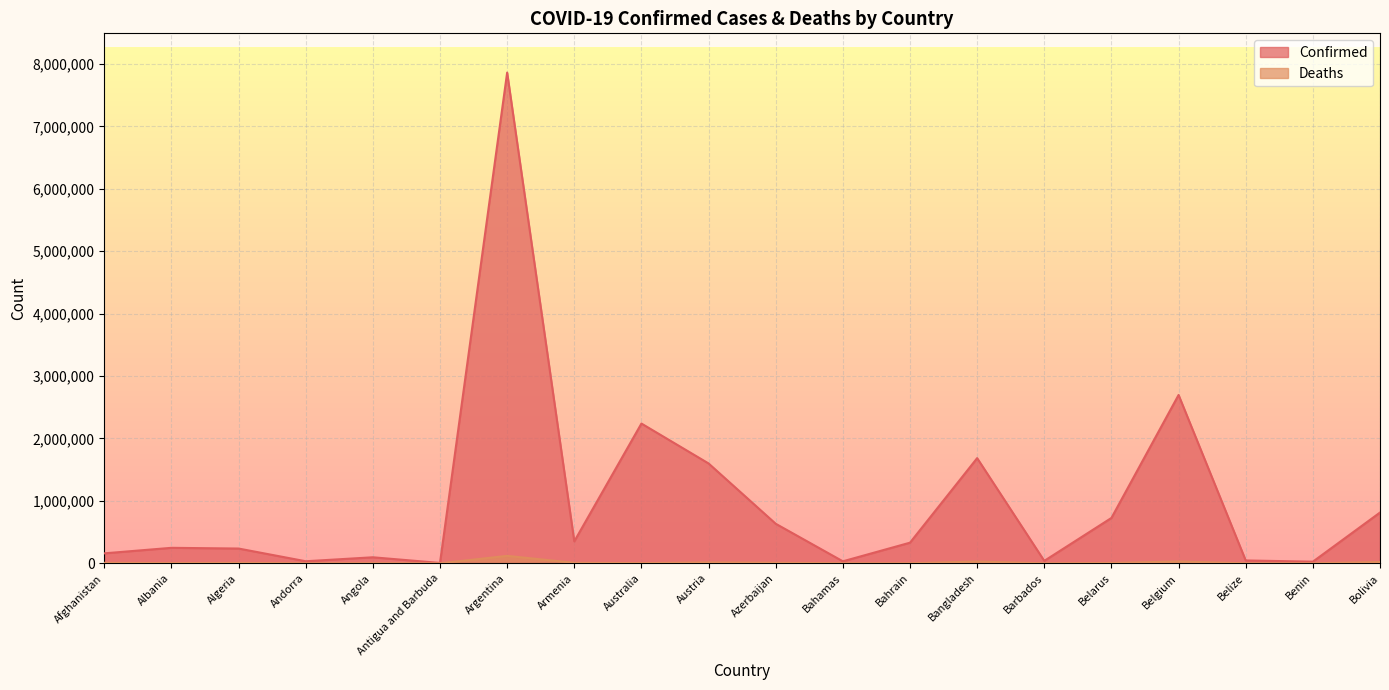

Reading left to right, extract all data points from this chart.

Confirmed: Afghanistan=159649	Albania=248070	Algeria=236670	Andorra=33025	Angola=96582	Antigua and Barbuda=5931	Argentina=7862536	Armenia=351711	Australia=2239310	Austria=1600041	Azerbaijan=633731	Bahamas=32068	Bahrain=330621	Bangladesh=1685136	Barbados=39212	Belarus=726860	Belgium=2697239	Belize=45753	Benin=26309	Bolivia=813609
Deaths: Afghanistan=7393	Albania=3305	Algeria=6495	Andorra=144	Angola=1888	Antigua and Barbuda=122	Argentina=119168	Armenia=8028	Australia=3161	Austria=13991	Azerbaijan=8610	Bahamas=729	Bahrain=1399	Bangladesh=28223	Barbados=275	Belarus=5933	Belgium=28780	Belize=616	Benin=163	Bolivia=20630